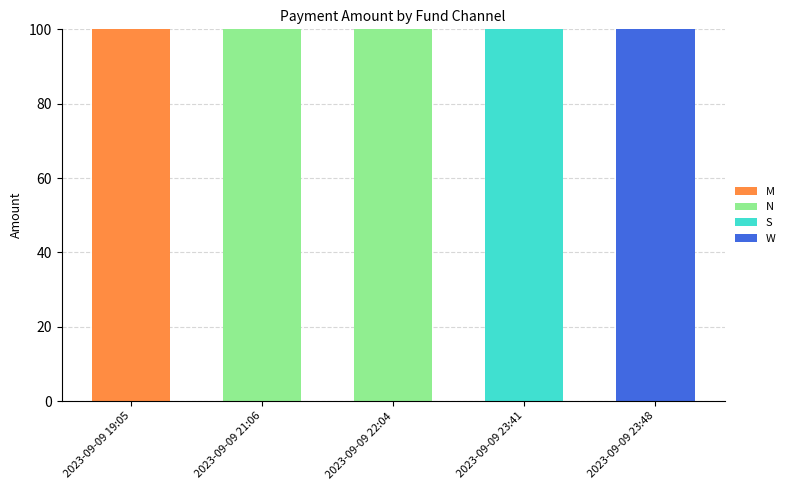

What is the total value across all series at 2023-09-09 22:04?

100